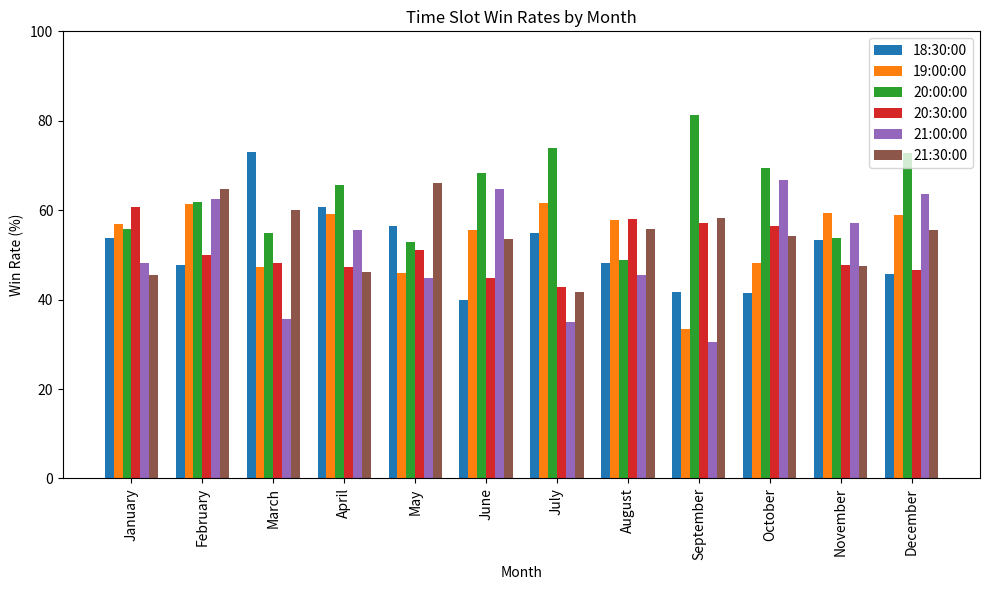

What is the minimum value shown in the chart?

30.4